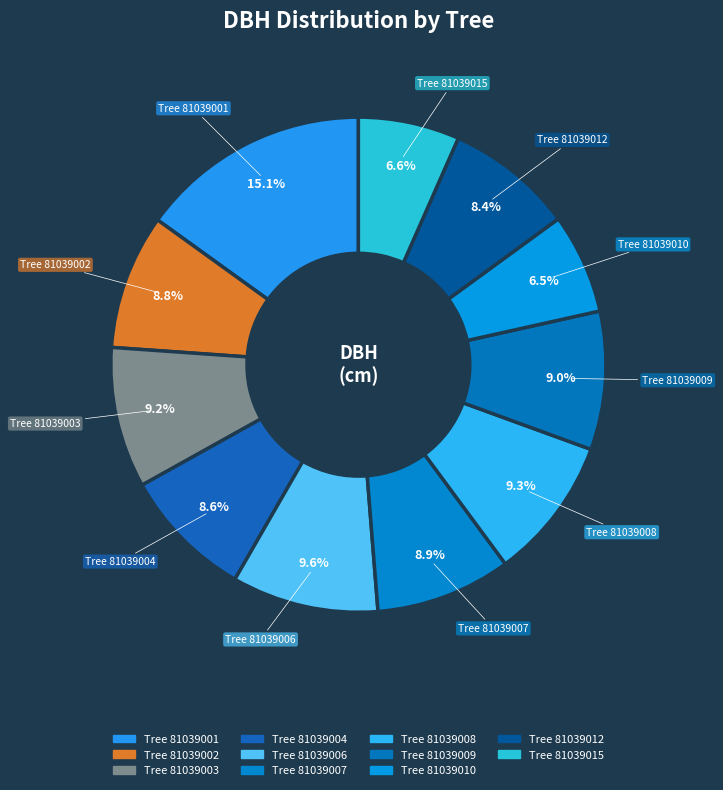

How many slices are in this pie chart?

11